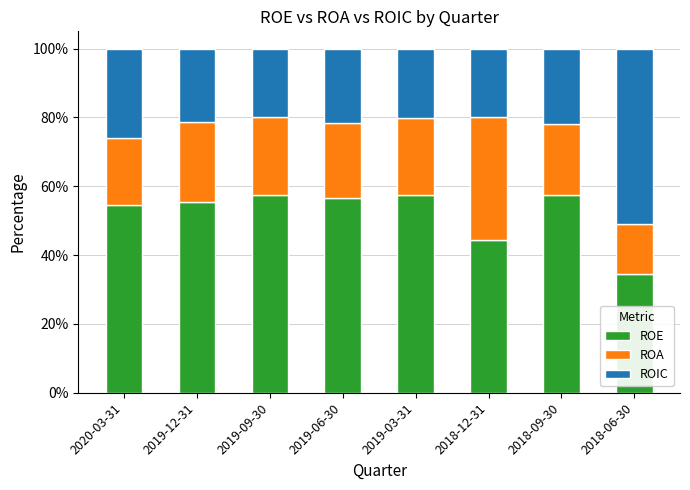

How many series are shown in this chart?

3